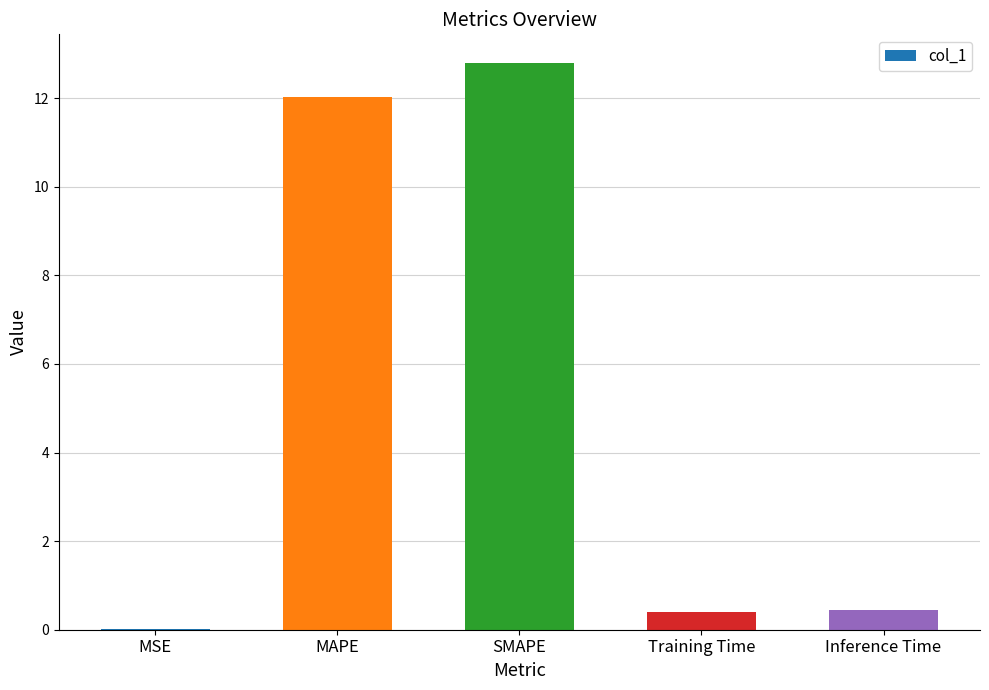

Which has a higher value, MAPE or Inference Time?

MAPE